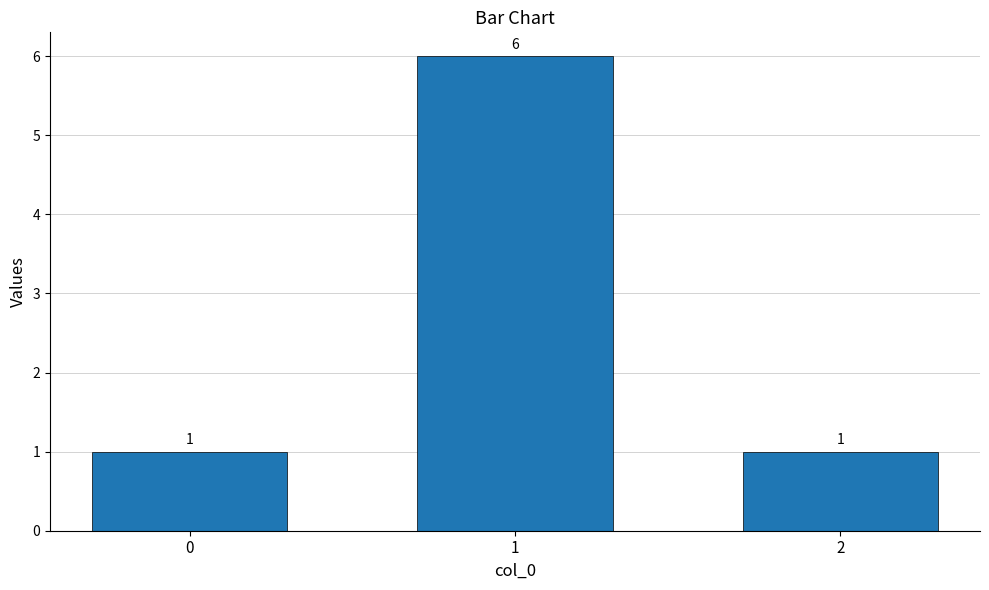

The chart shows a value of 2 at 0. True or false?

False